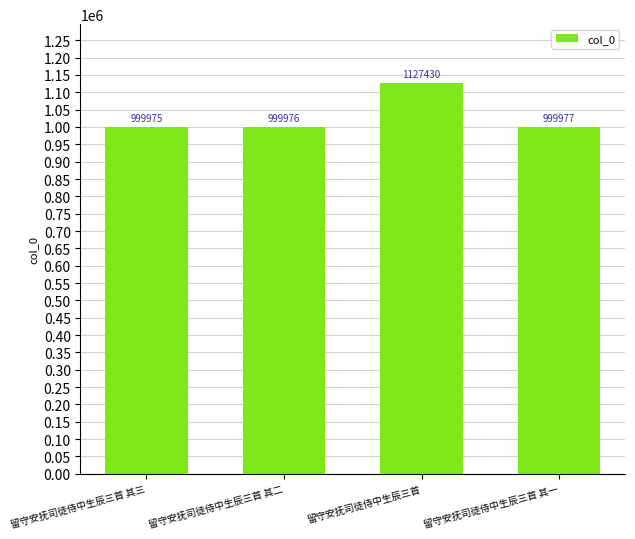

What is the value of the 1st bar from the left?

999975